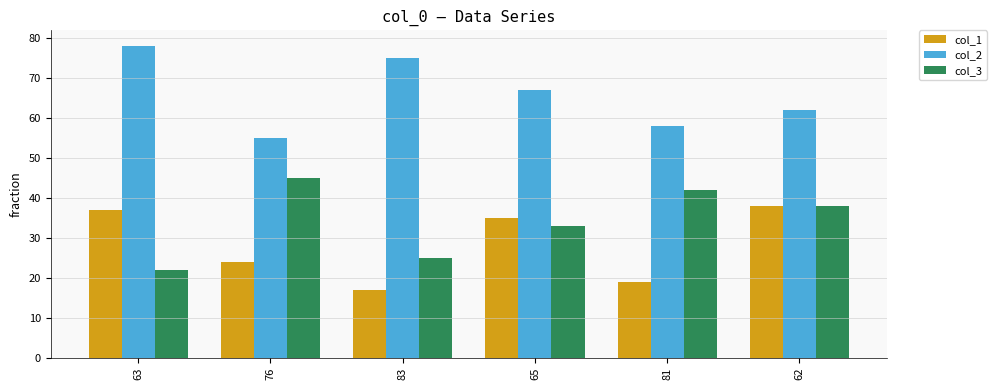

How many groups of bars are there?

6